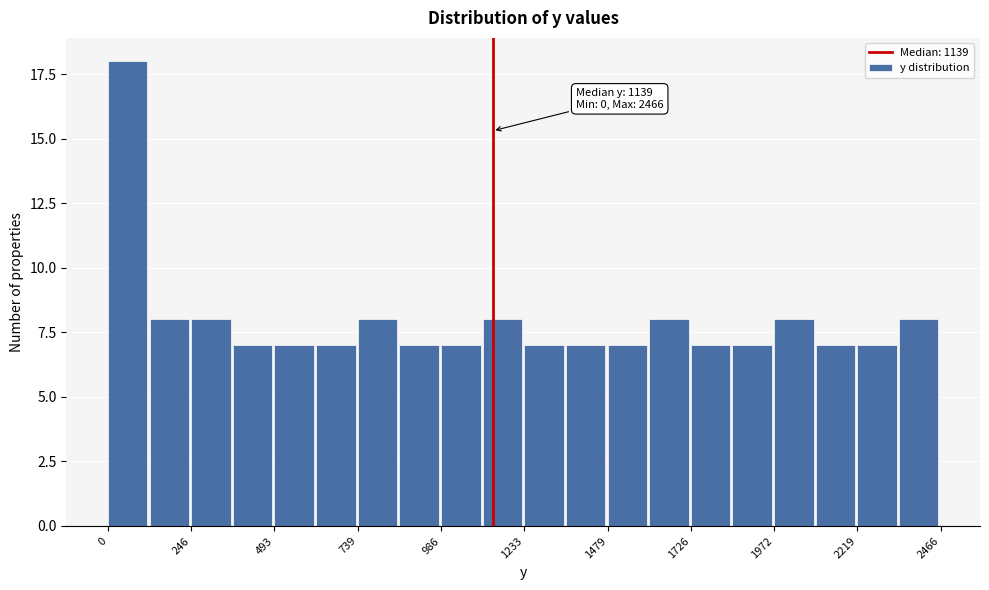

Read against the x-axis, roughly where is the centre of the tallest bar?

50